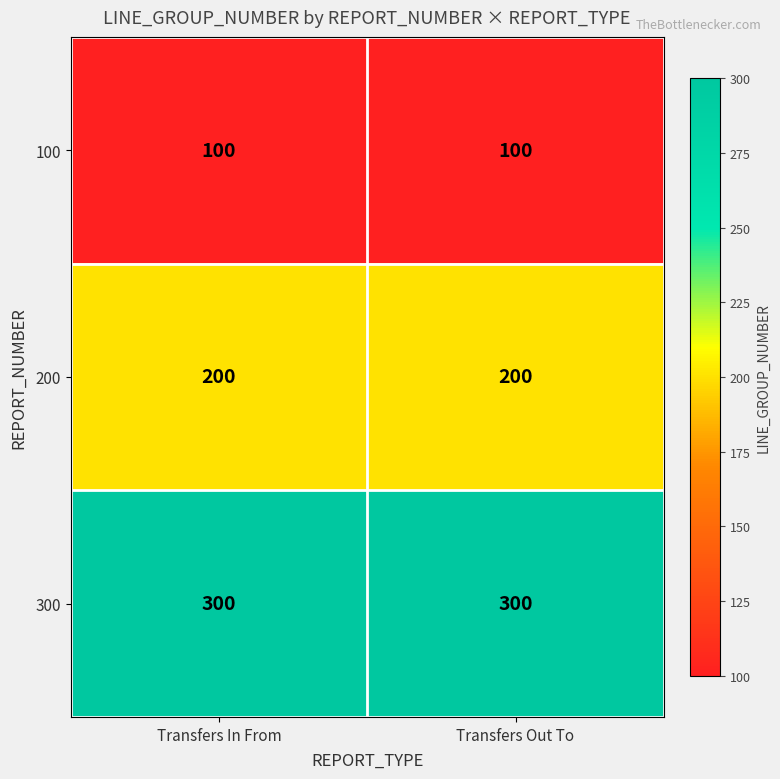

What is the difference between the highest and lowest values at Transfers In From?

200